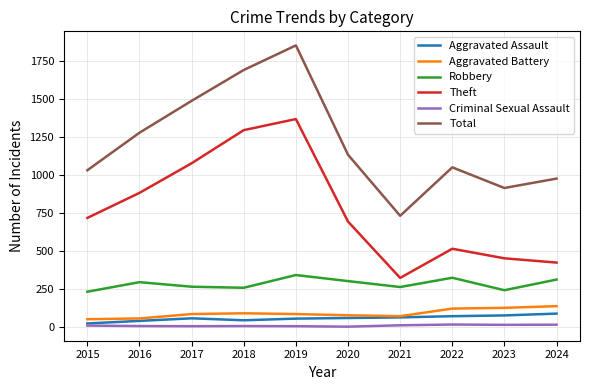

What value does the Aggravated Battery series have at 2018?

89